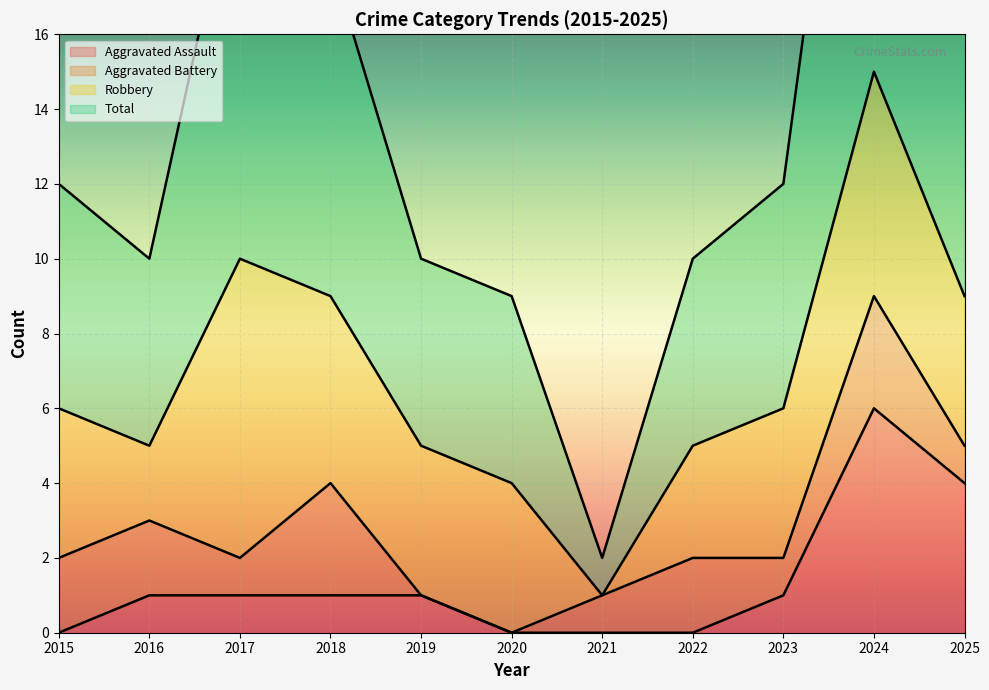

True or false: Total and Aggravated Assault cross at least once.

False